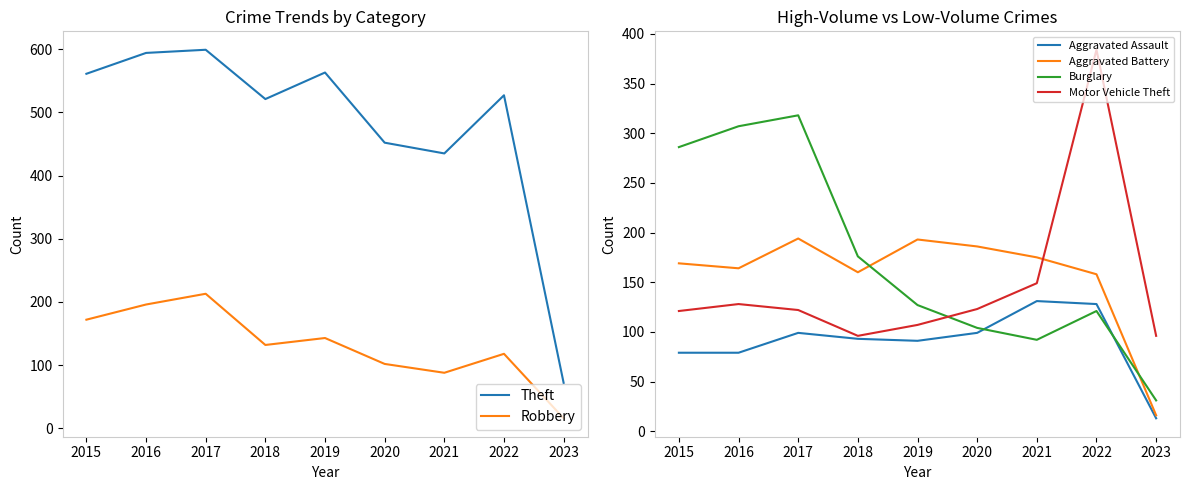

The Robbery series shows 16 at 2023. True or false?

True